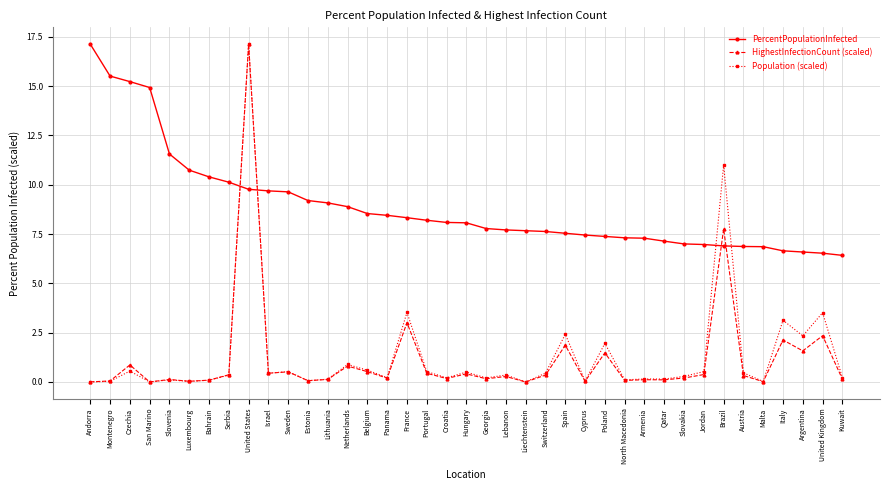

What is the label of the 16th point from the left?

Panama